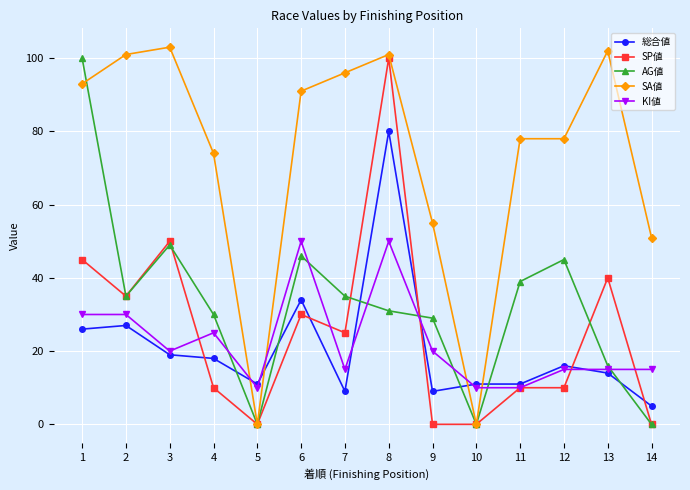

The value of SP値 at 3 is 50. True or false?

True